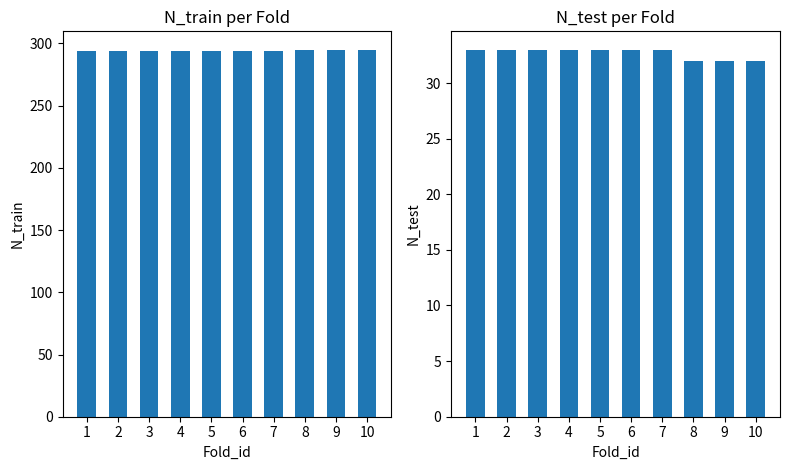

What is the difference between the maximum and minimum values in the N_test series?

1